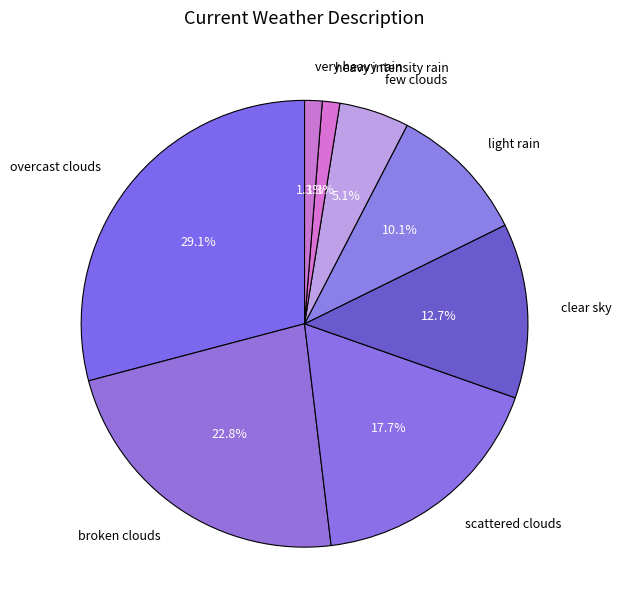

Which has a higher value, light rain or broken clouds?

broken clouds